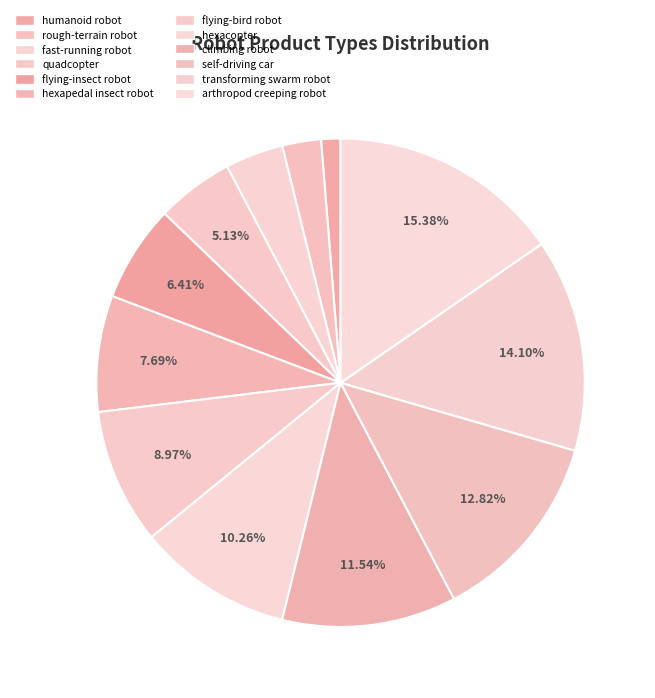

Rank the categories by value from lowest to highest.

humanoid robot, rough-terrain robot, fast-running robot, quadcopter, flying-insect robot, hexapedal insect robot, flying-bird robot, hexacopter, climbing robot, self-driving car, transforming swarm robot, arthropod creeping robot